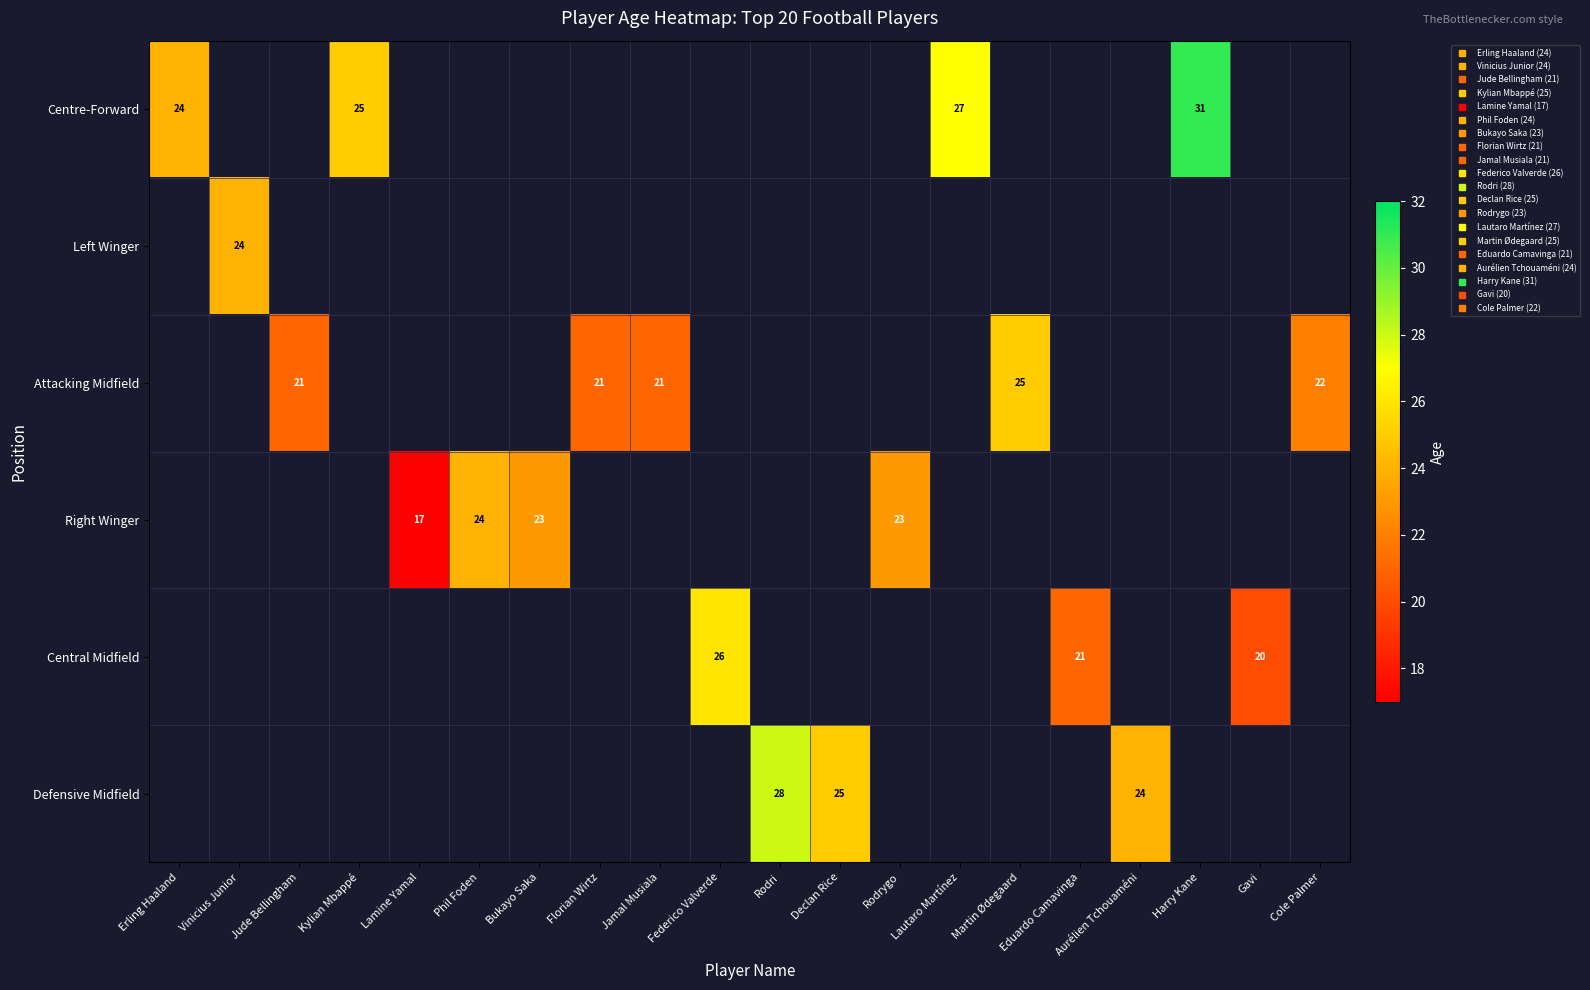

Which series has the largest total across all categories?

Attacking Midfield